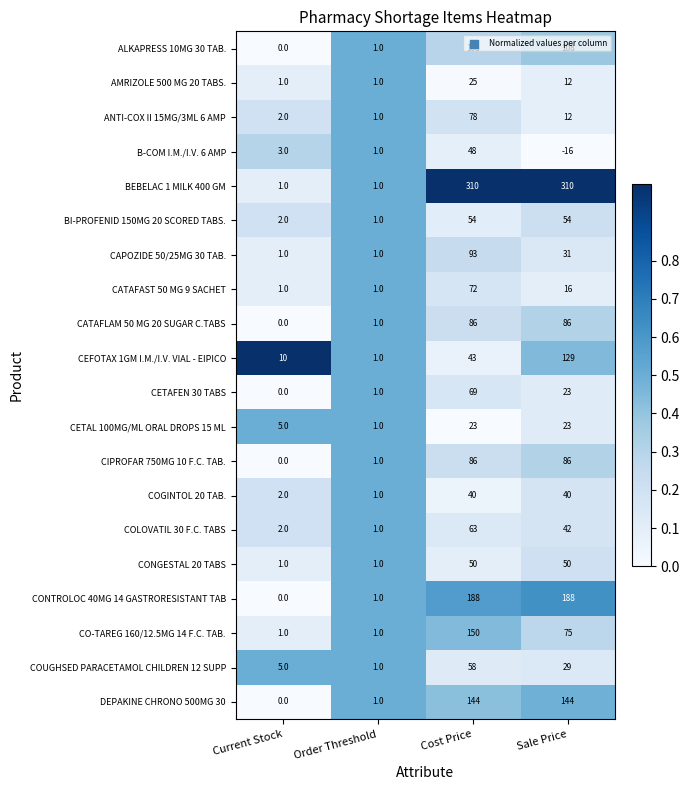

Which series has the largest total across all categories?

BEBELAC 1 MILK 400 GM